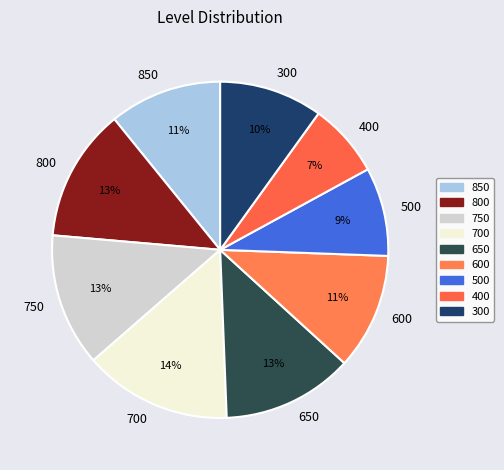

True or false: 400 accounts for 7% of the total.

True